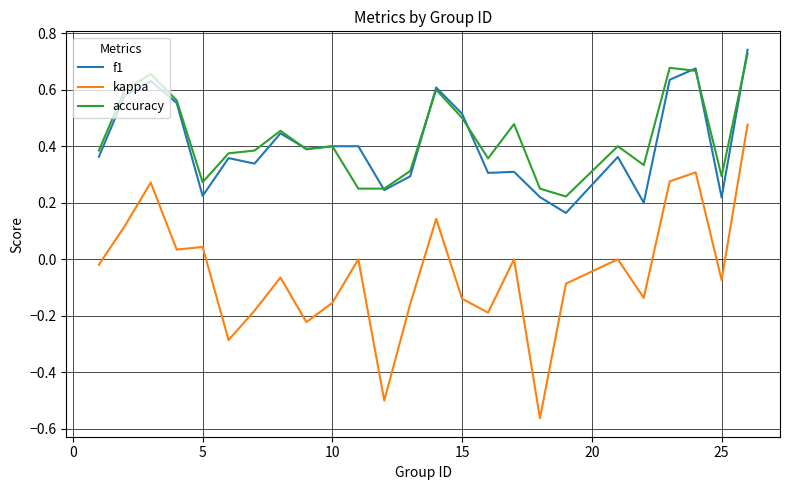

True or false: f1 and kappa cross at least once.

False